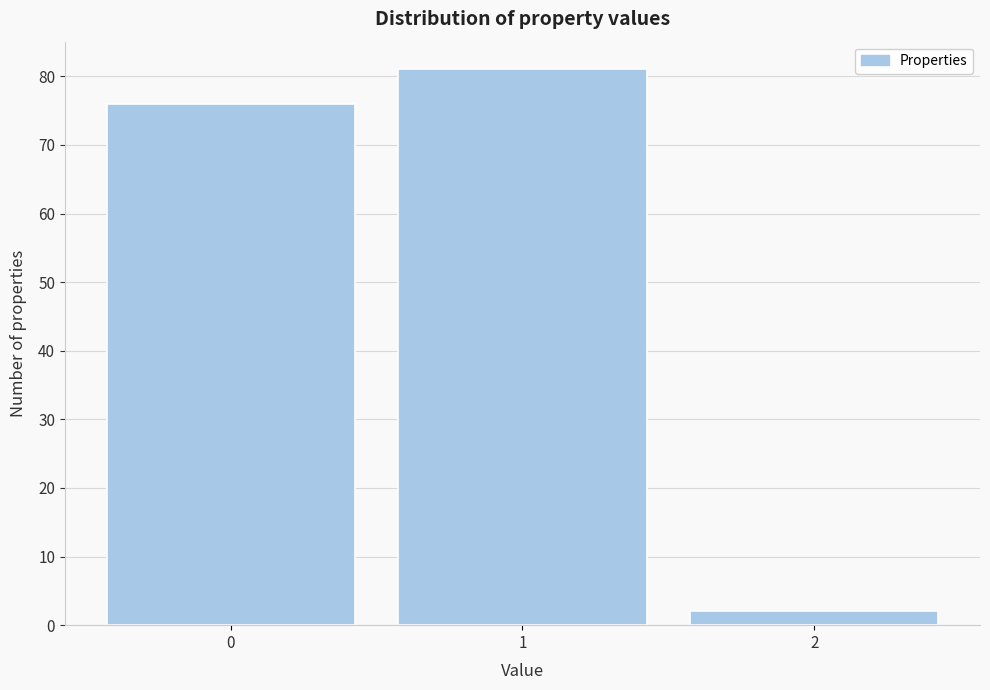

Reading left to right, extract all data points from this chart.

0=76	1=81	2=2